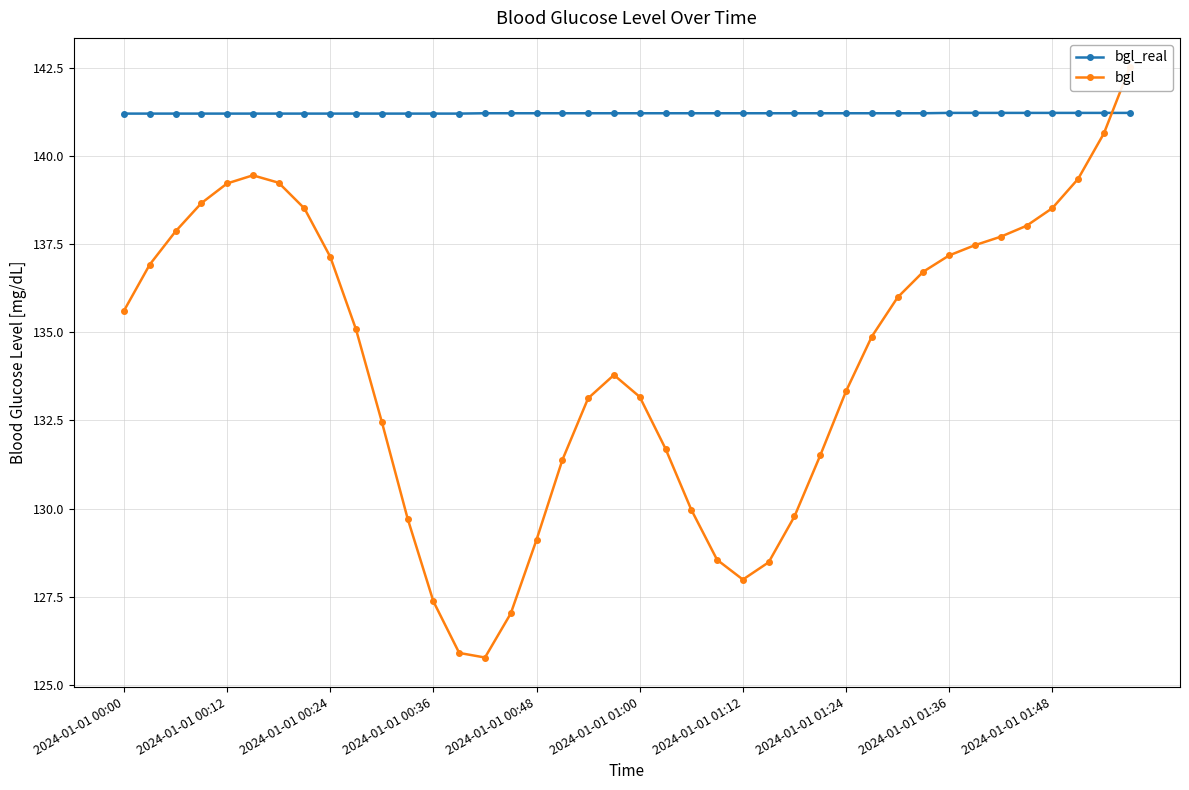

What is the value of the bgl_real point at the 1st from the left?

141.2